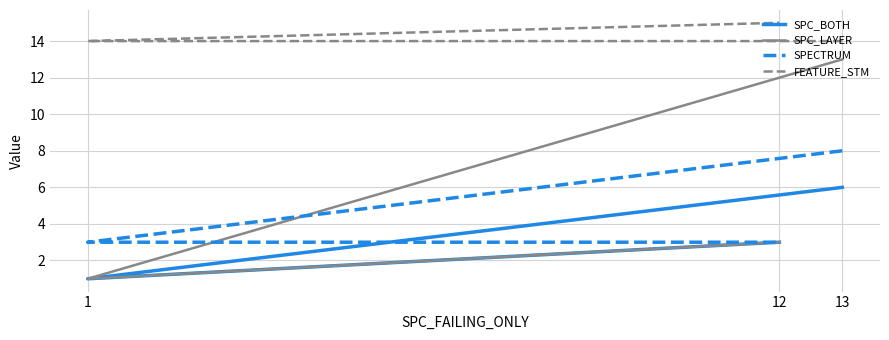

Between 1 and 13, which is larger?

13